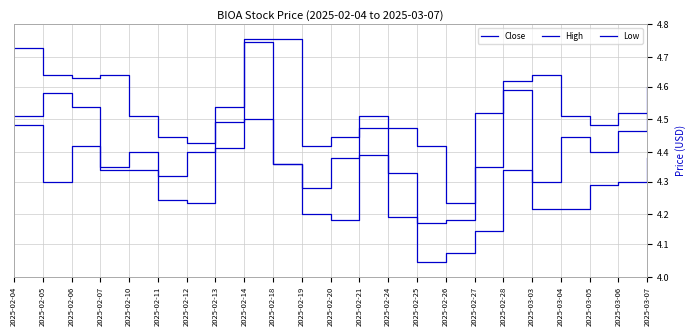

Between 2025-02-05 and 2025-02-10, which is larger?

2025-02-05